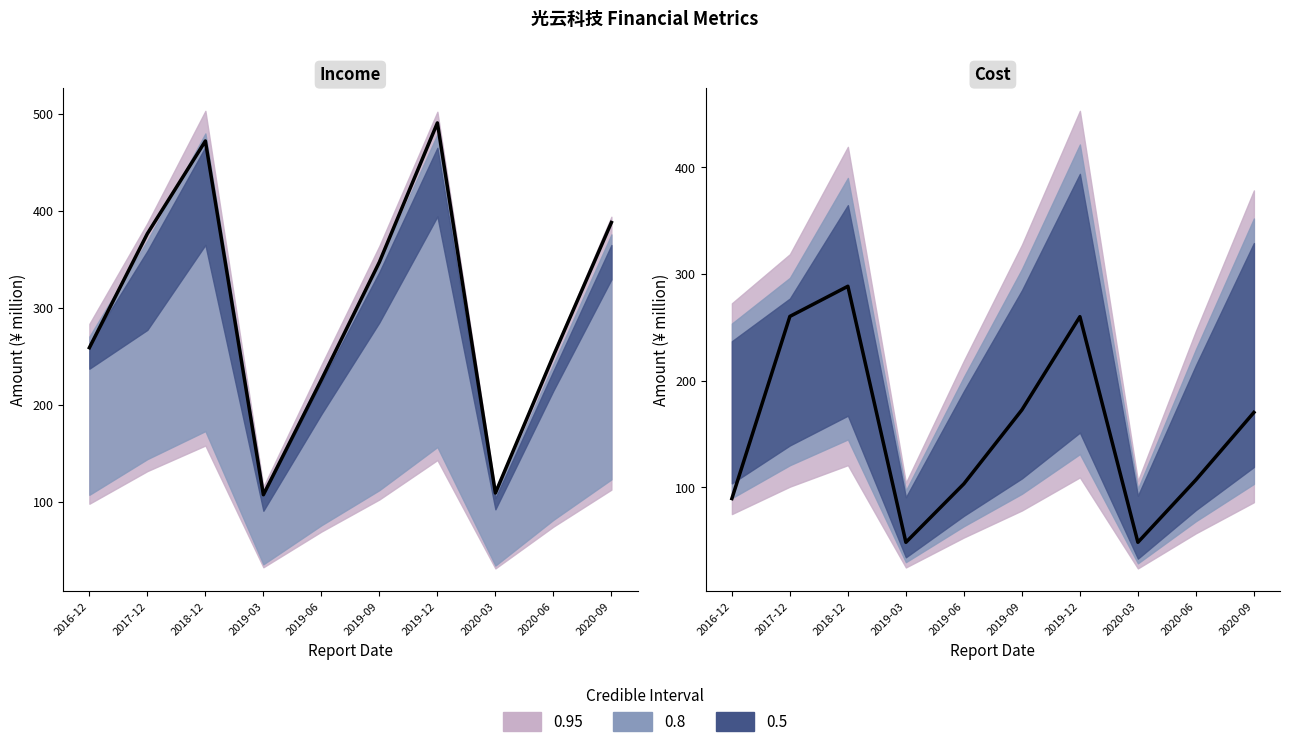

What position from the left is 2016-12?

1